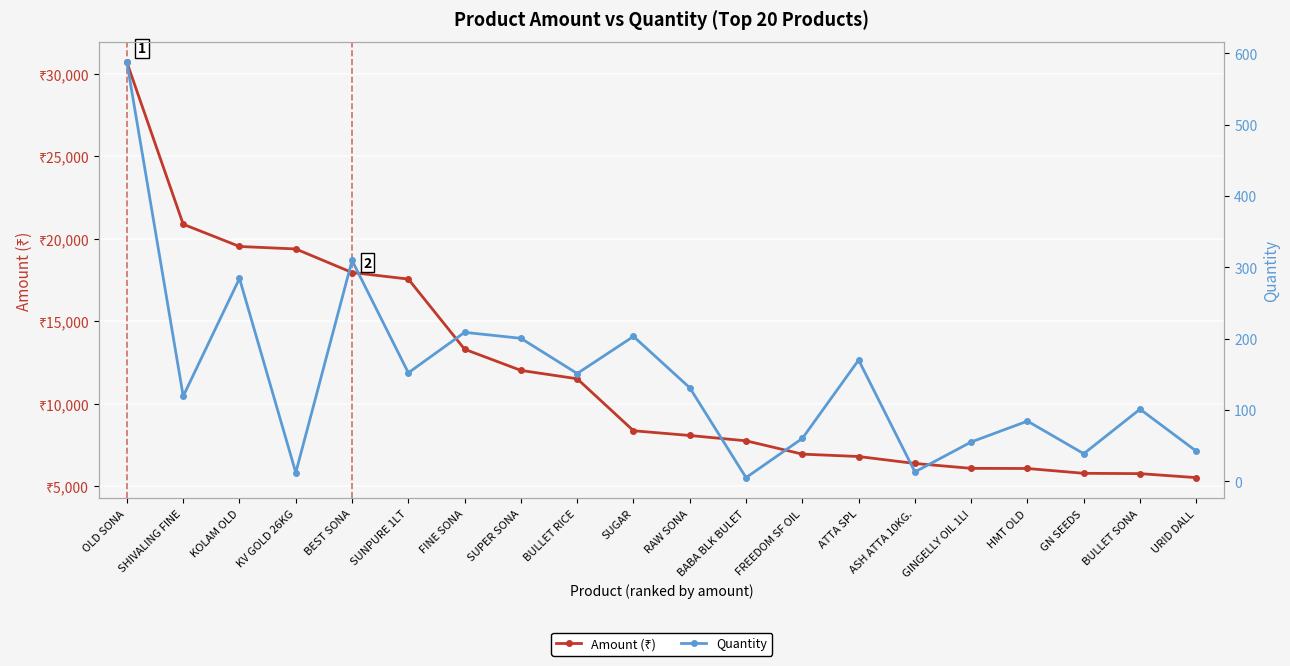

What is the minimum value for Amount (₹)?

5506.0